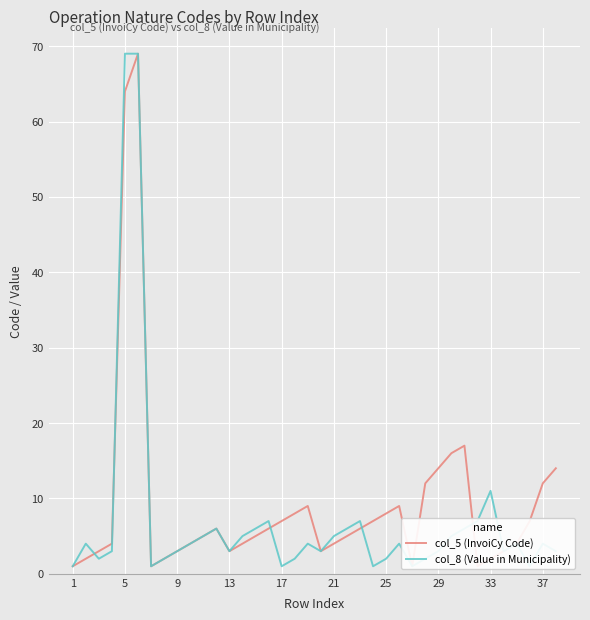

What is the sum of the col_8 (Value in Municipality) values at 32 and 31?

18